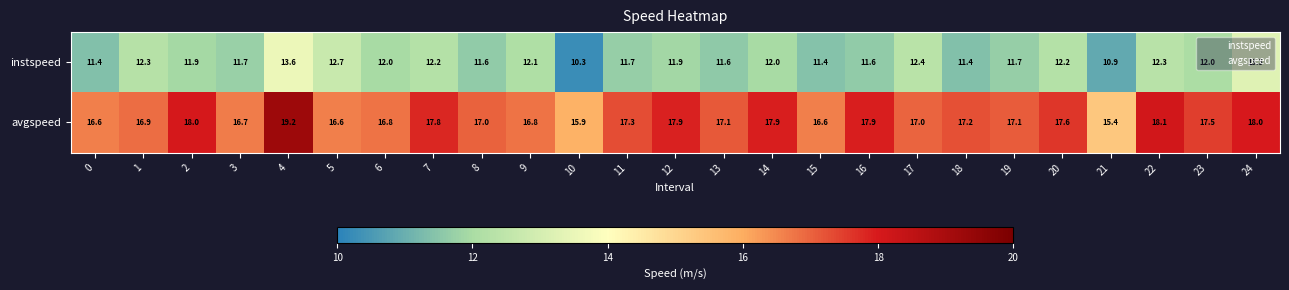

Which label corresponds to the smallest value in the chart?

10